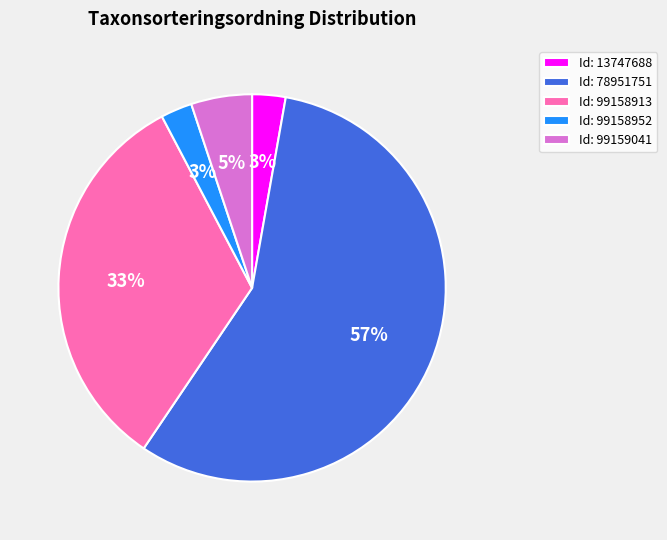

Between Id: 13747688 and Id: 78951751, which is larger?

Id: 78951751